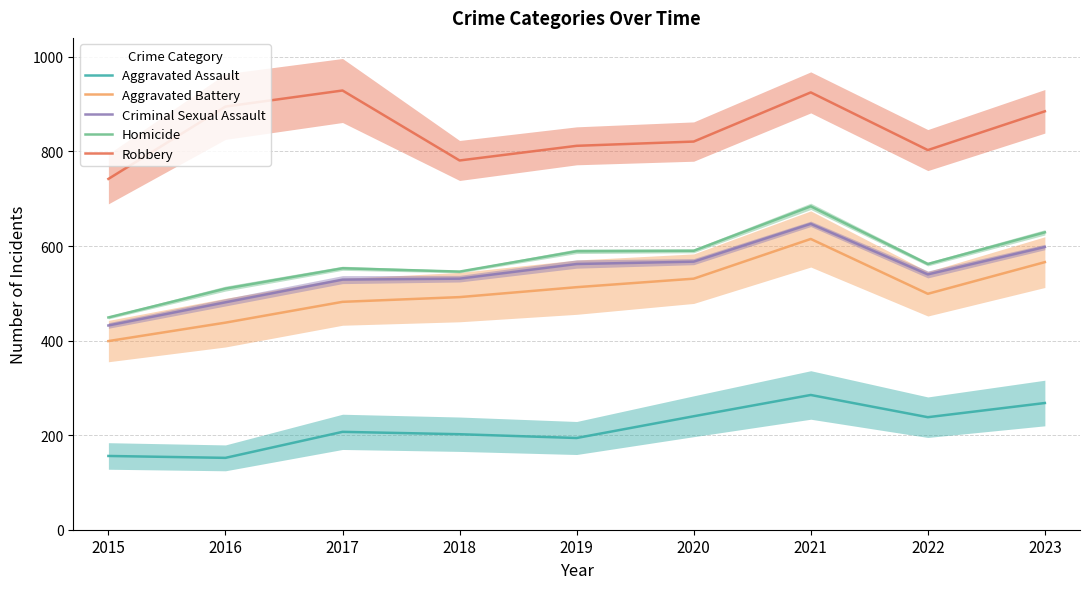

The value of Aggravated Assault at 2022 is 353. True or false?

False